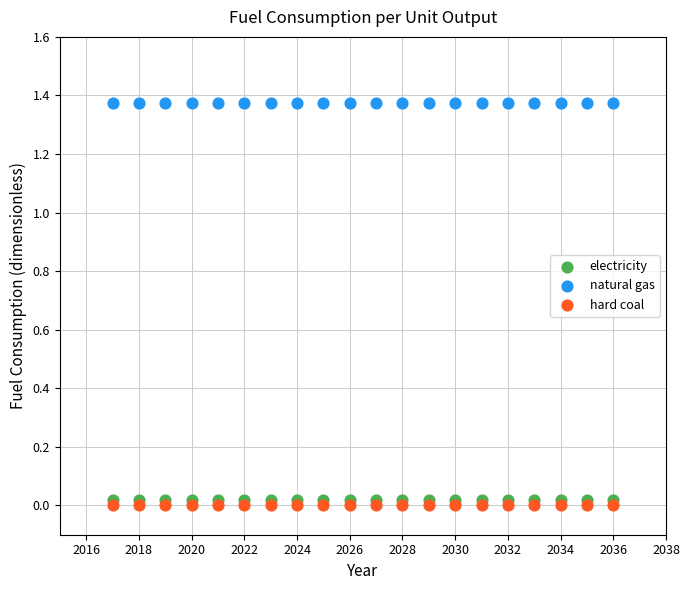

Which series contains the highest Y value?

natural gas